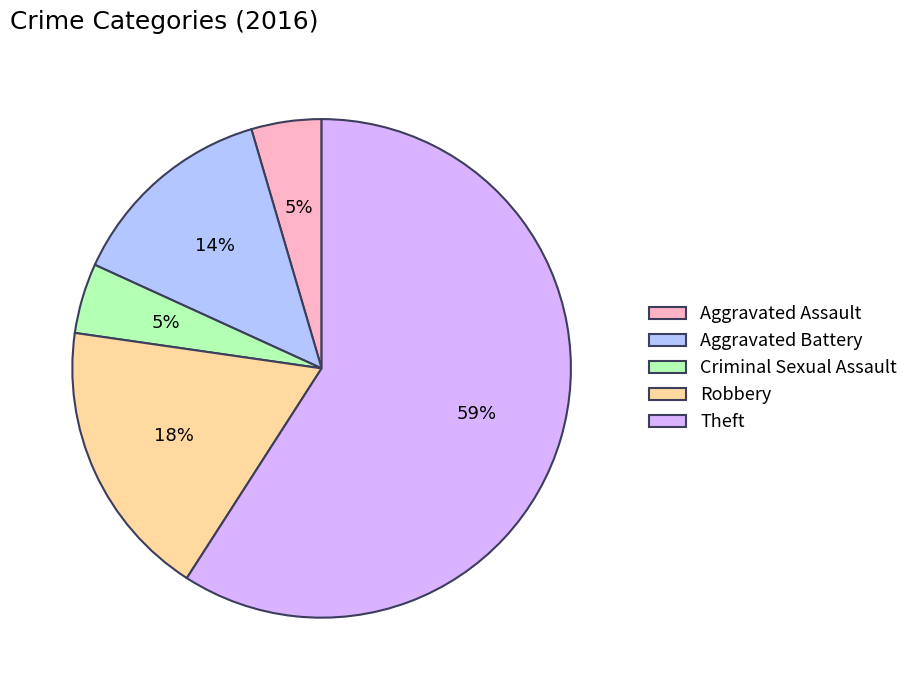

The Aggravated Battery slice represents 14% of the pie. True or false?

True